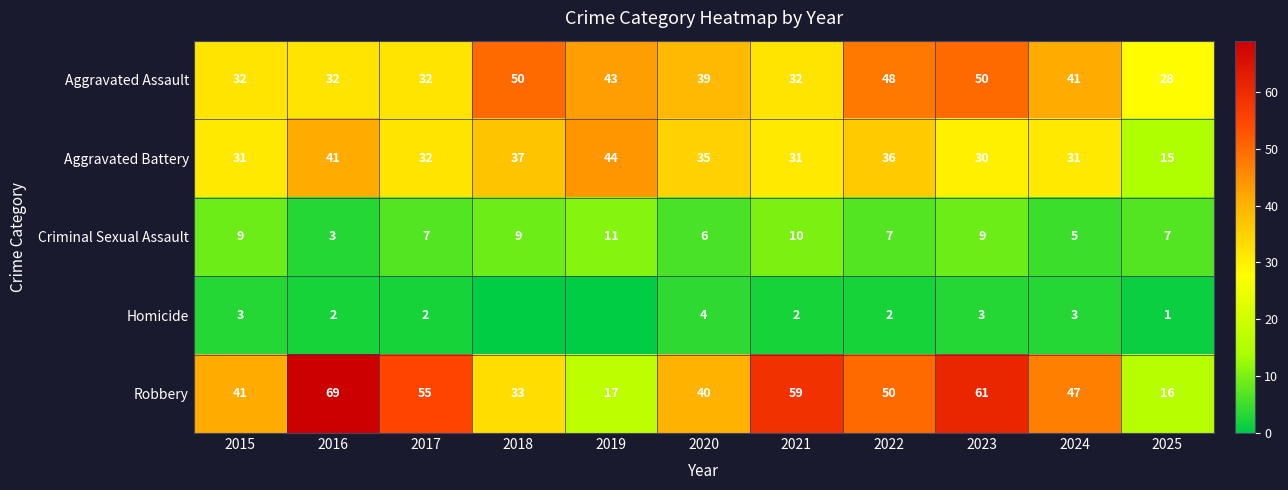

Which series has the largest range (max minus min)?

Robbery